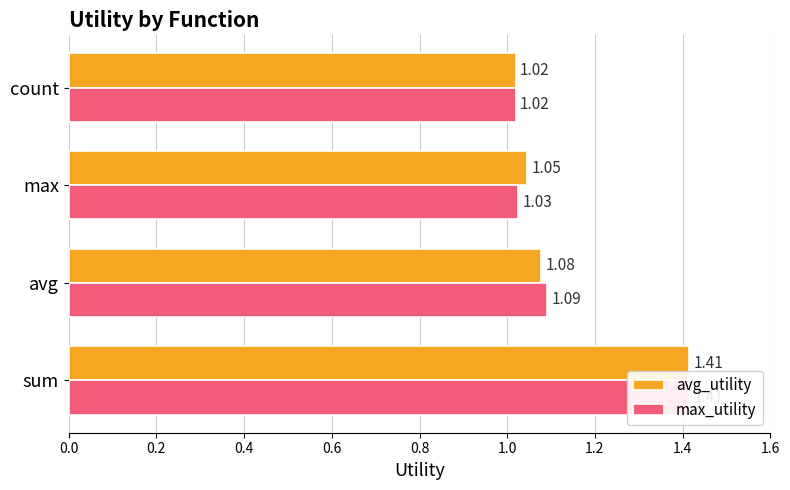

Is it true that max_utility equals 1.0 at count?

True